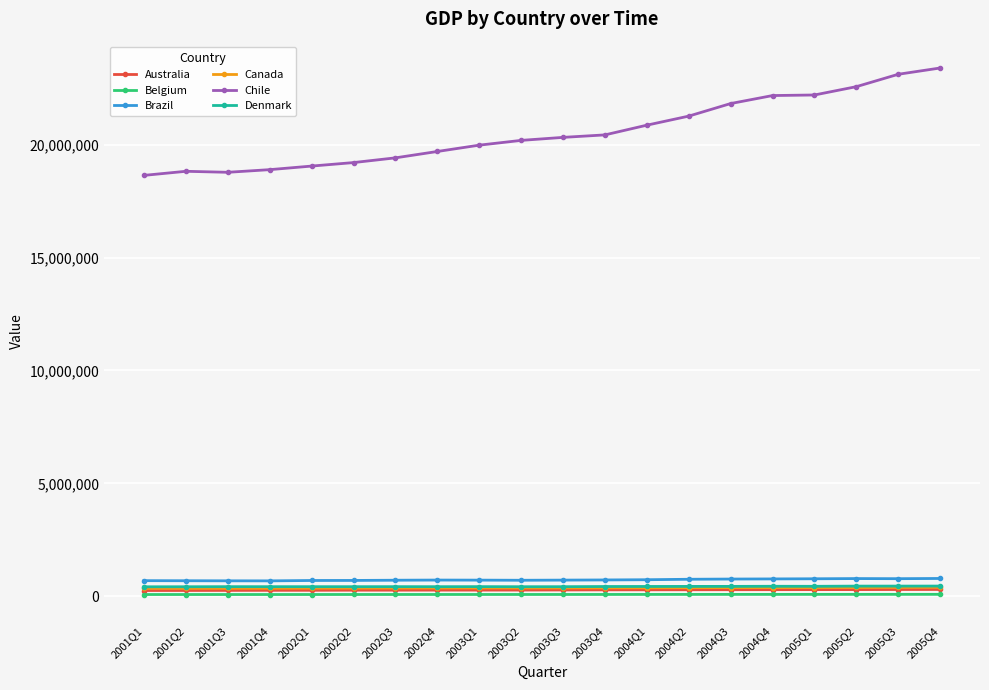

What is the difference between the maximum and minimum values in the Chile series?

4756129.4